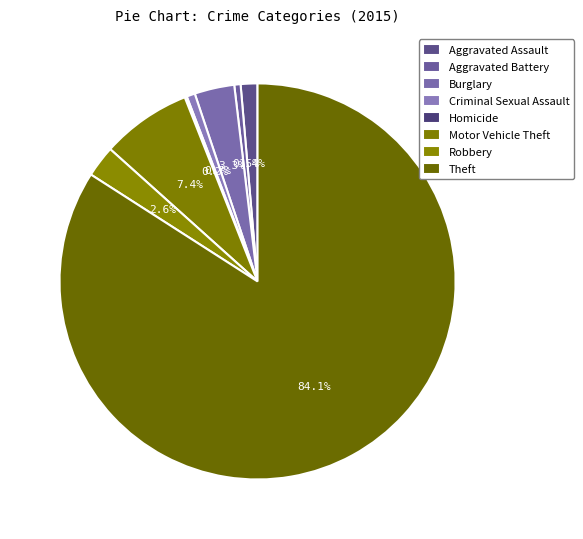

Is it true that Aggravated Battery is 1% of the pie?

True